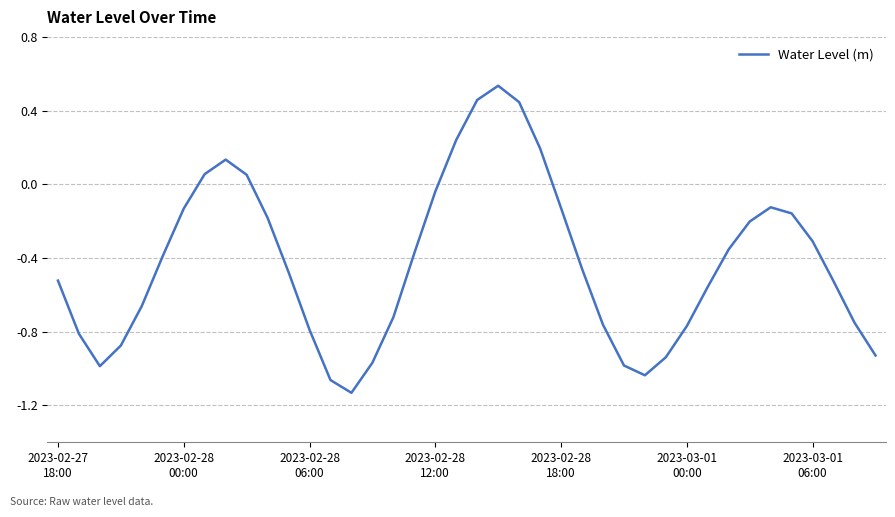

What is the difference between the maximum and minimum values?

1.7